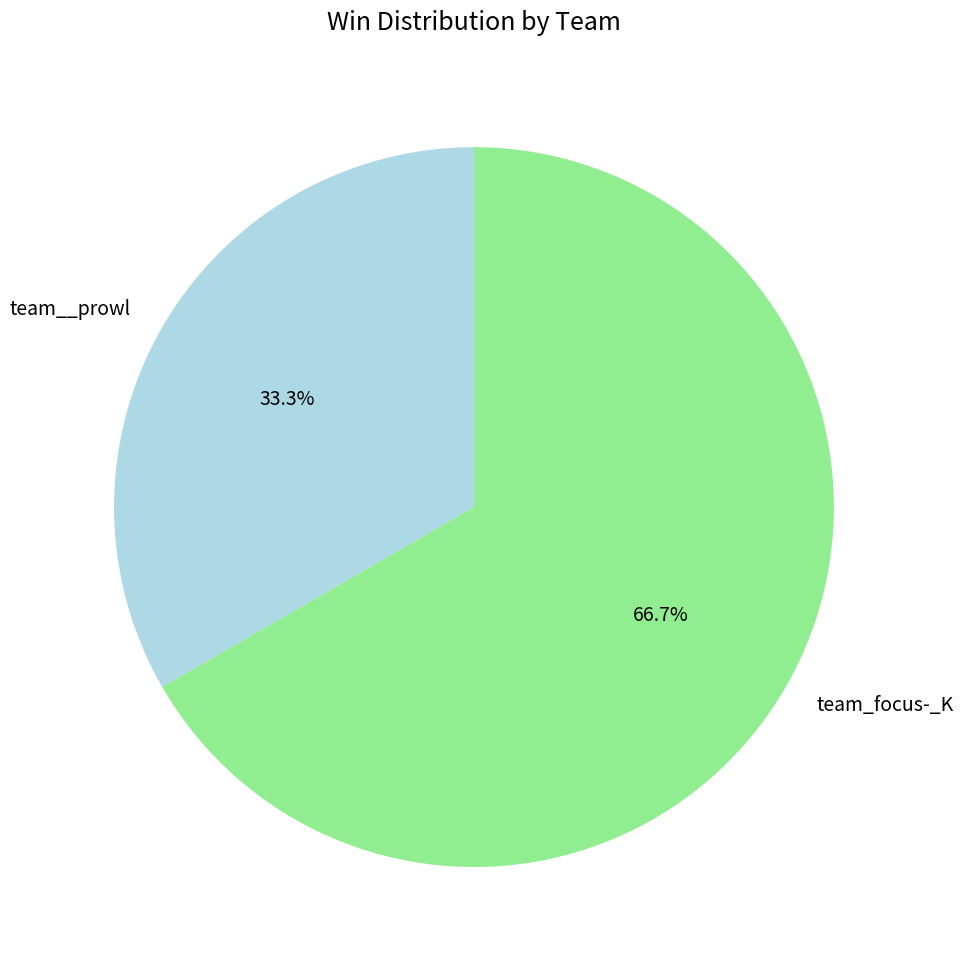

The team_focus-_K slice represents 67% of the pie. True or false?

True